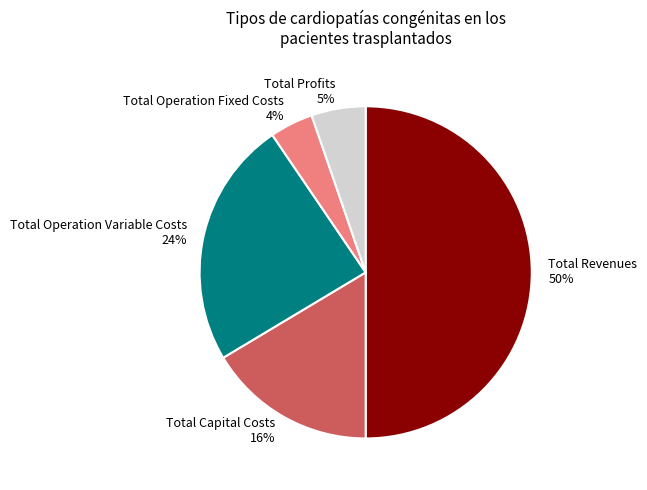

To the nearest percent, what percentage of the pie is Total Profits?

5%